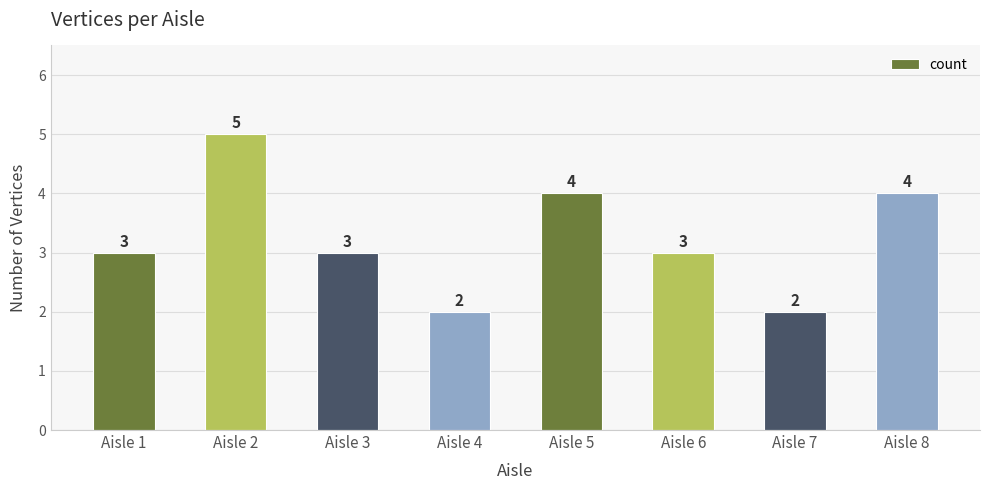

The chart shows a value of 3 at Aisle 4. True or false?

False